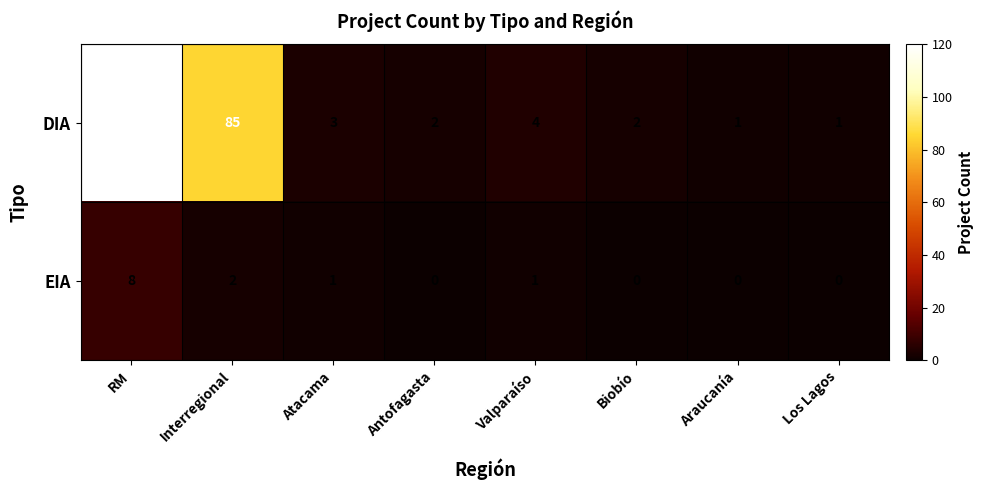

Reading right to left, list all the values displayed in this chart.

DIA: Los Lagos=1	Araucanía=1	Biobío=2	Valparaíso=4	Antofagasta=2	Atacama=3	Interregional=85	RM=120
EIA: Los Lagos=0	Araucanía=0	Biobío=0	Valparaíso=1	Antofagasta=0	Atacama=1	Interregional=2	RM=8